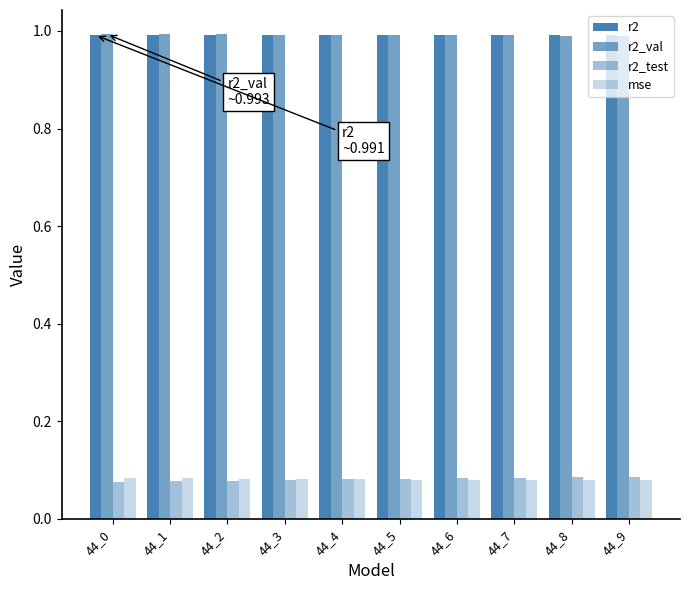

Which label corresponds to the largest value in the chart?

44_0